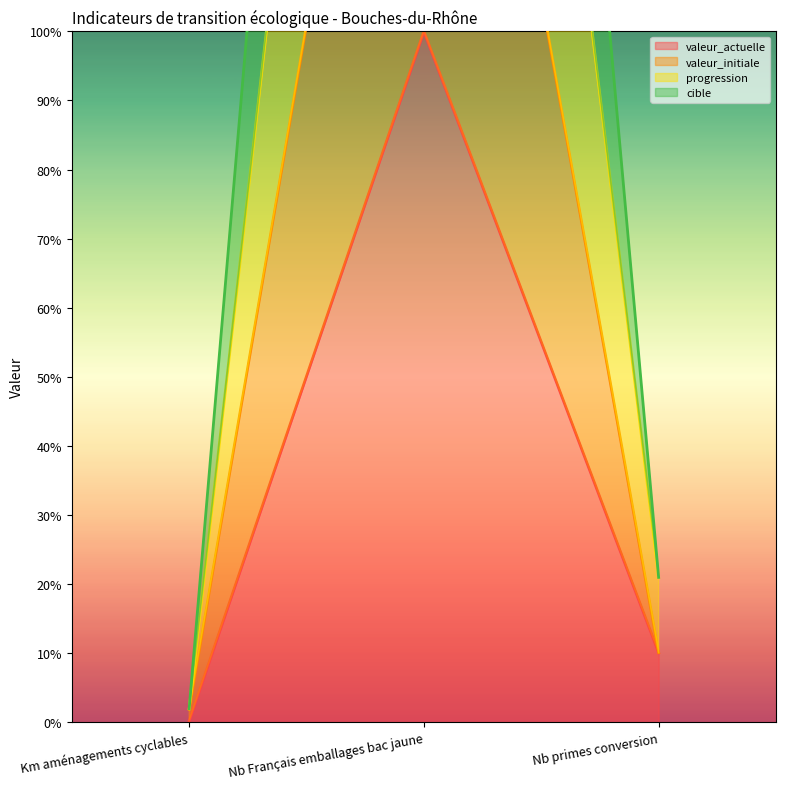

What is the difference between the second highest and minimum values in the valeur_initiale series?

8.2